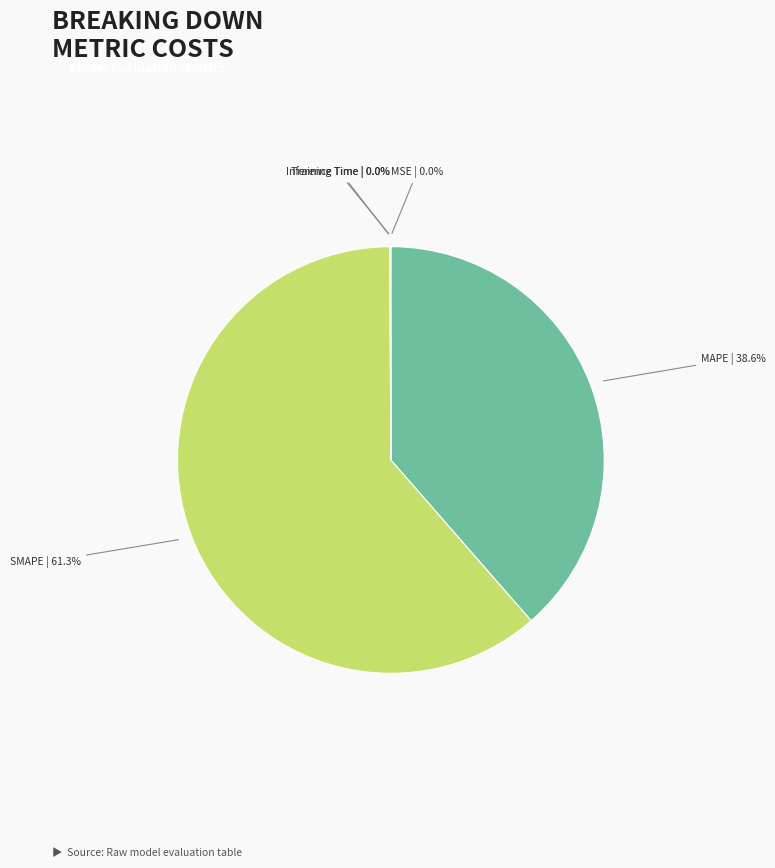

Does any single category account for the majority?

Yes